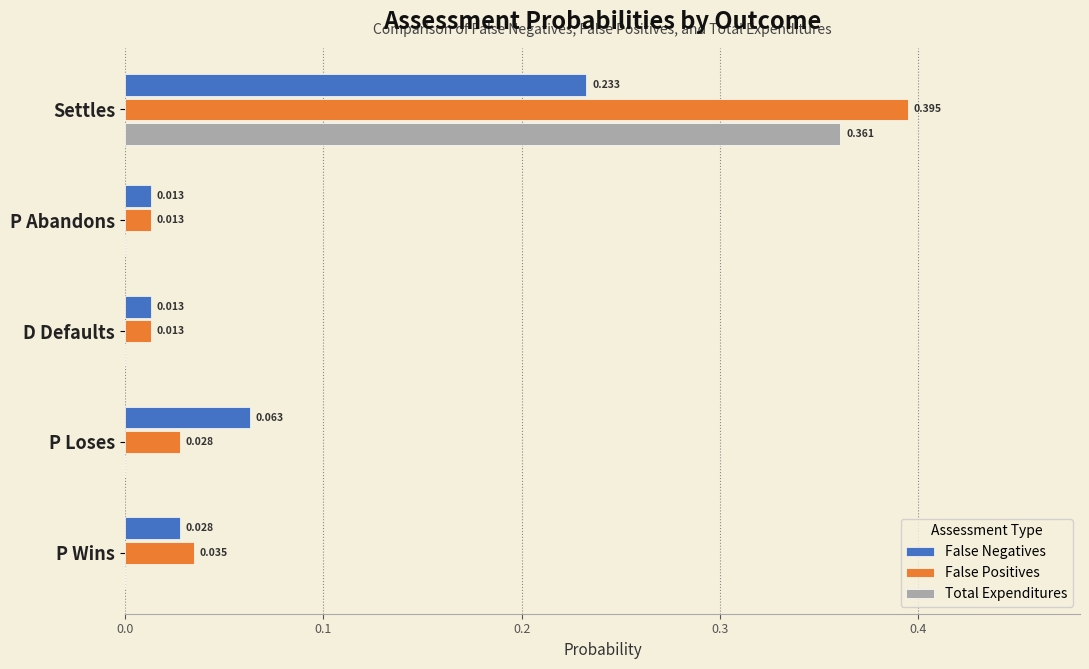

What are all the series names shown in the legend?

False Negatives, False Positives, Total Expenditures